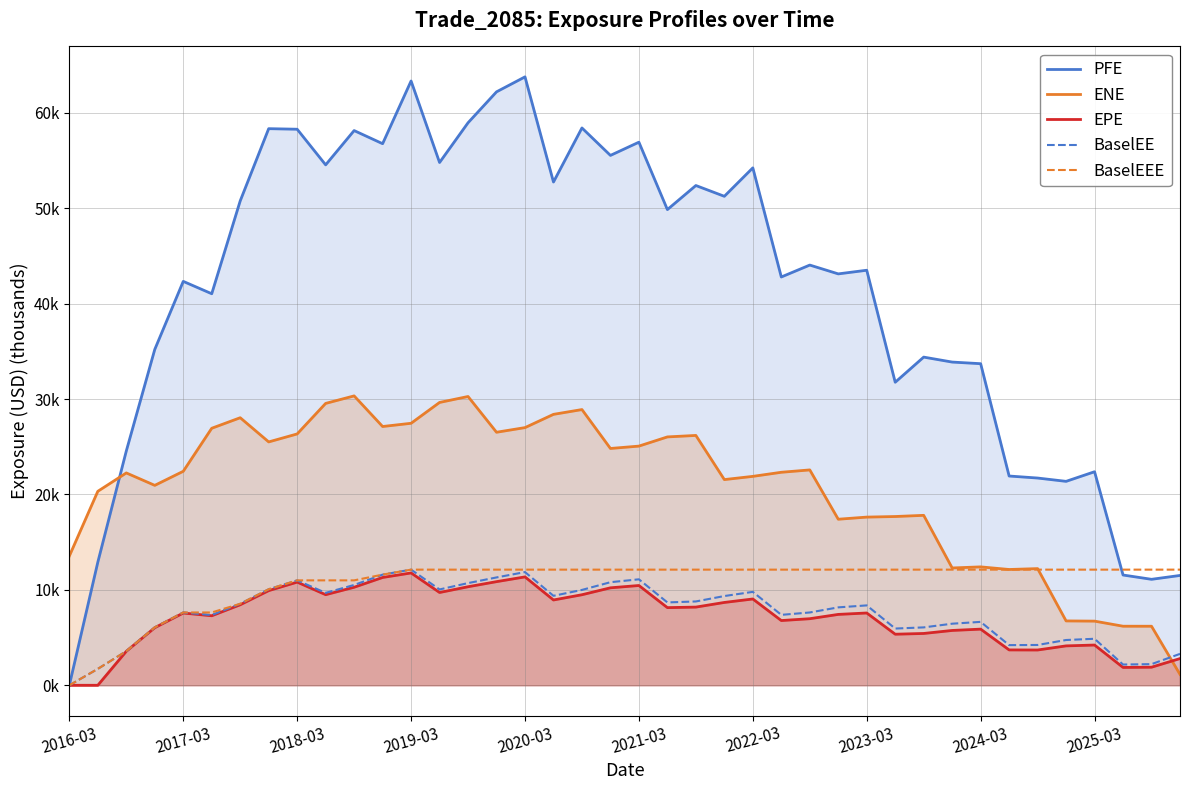

How many values in the EPE series exceed 7?

23